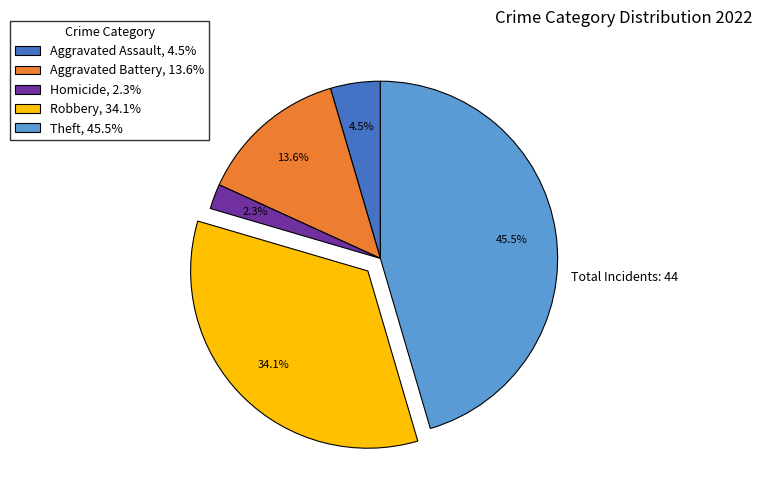

Is there any slice that represents more than half of the pie?

No